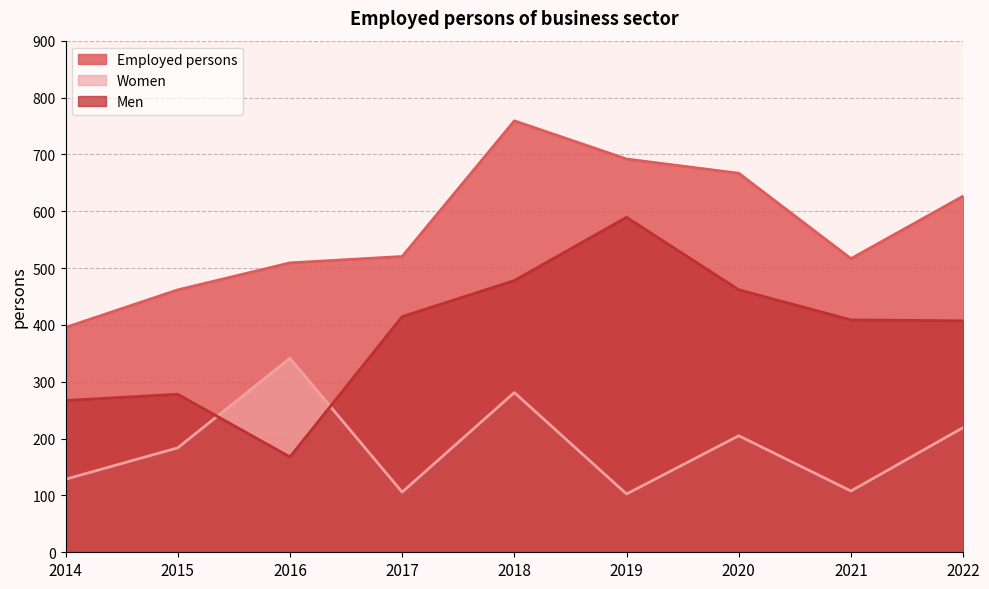

What is the smallest value displayed?

102.5